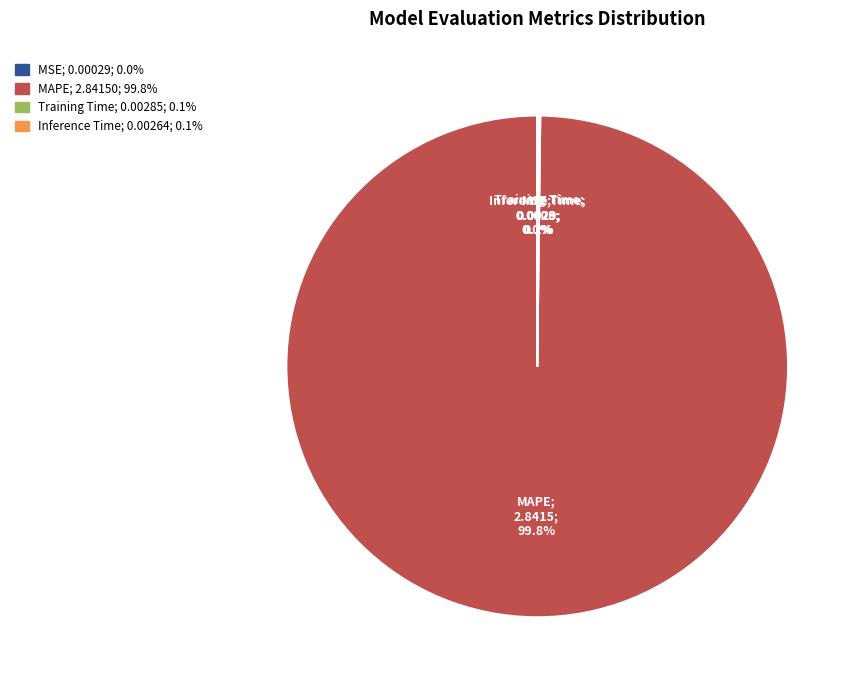

Does any single category account for the majority?

Yes